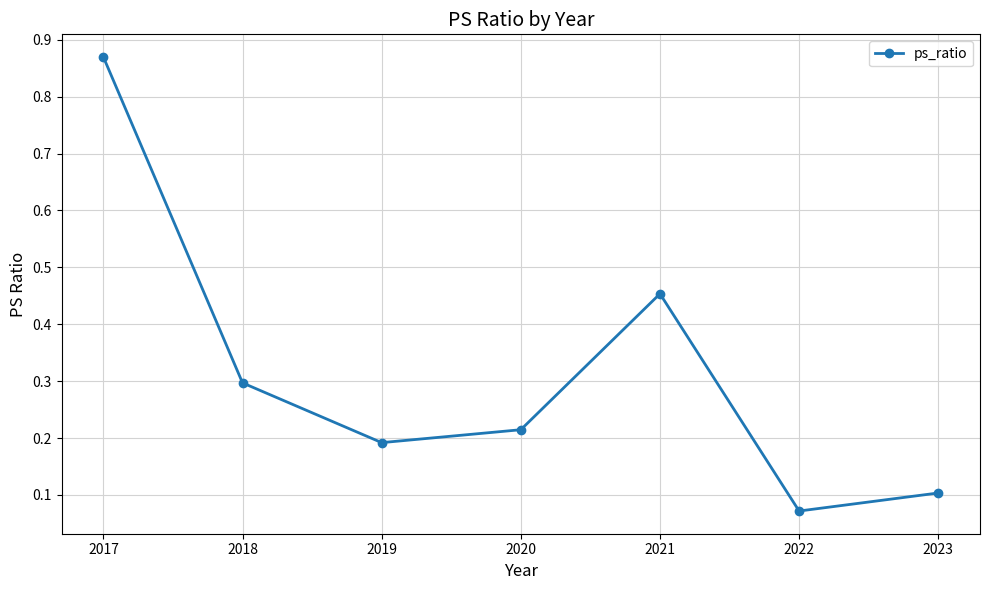

Which label corresponds to the smallest value in the chart?

2022